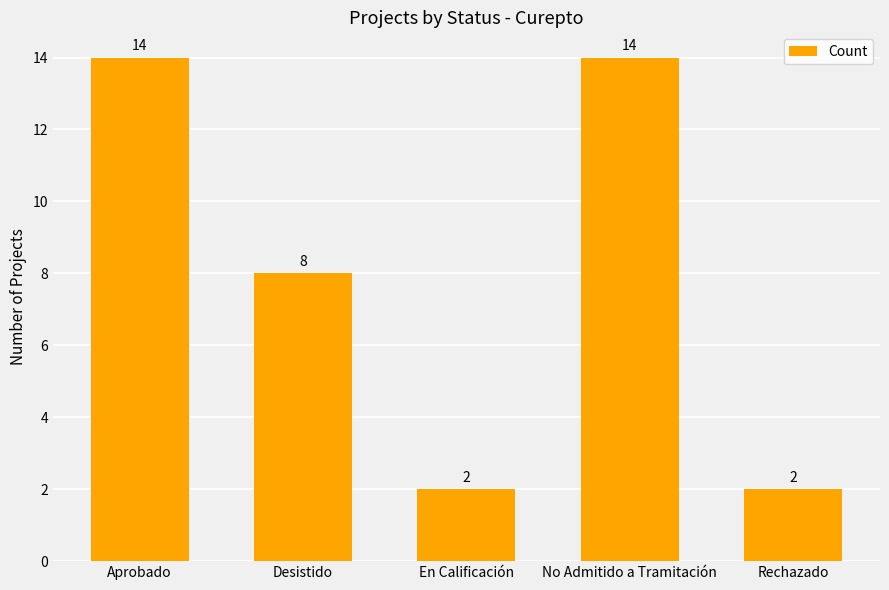

What is the average value?

8